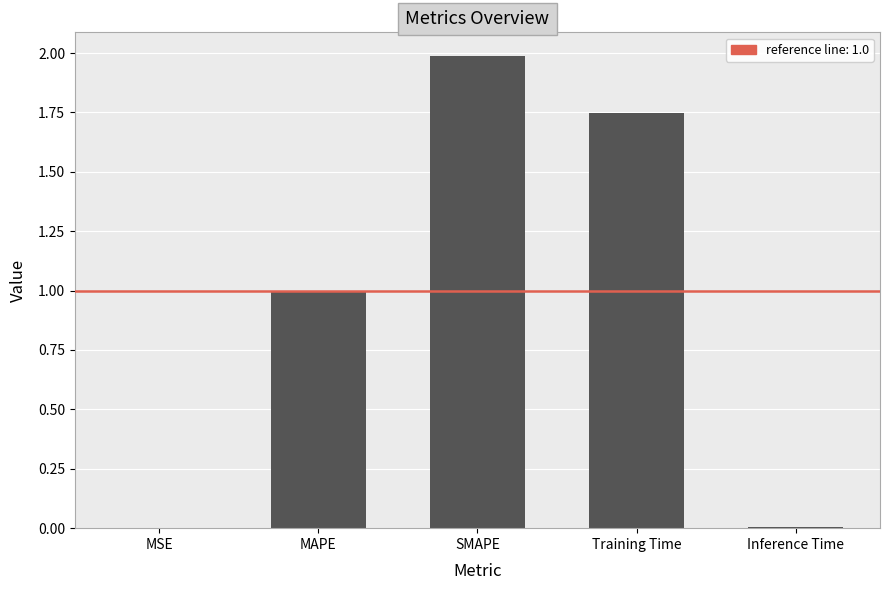

Which has a higher value, MSE or SMAPE?

SMAPE